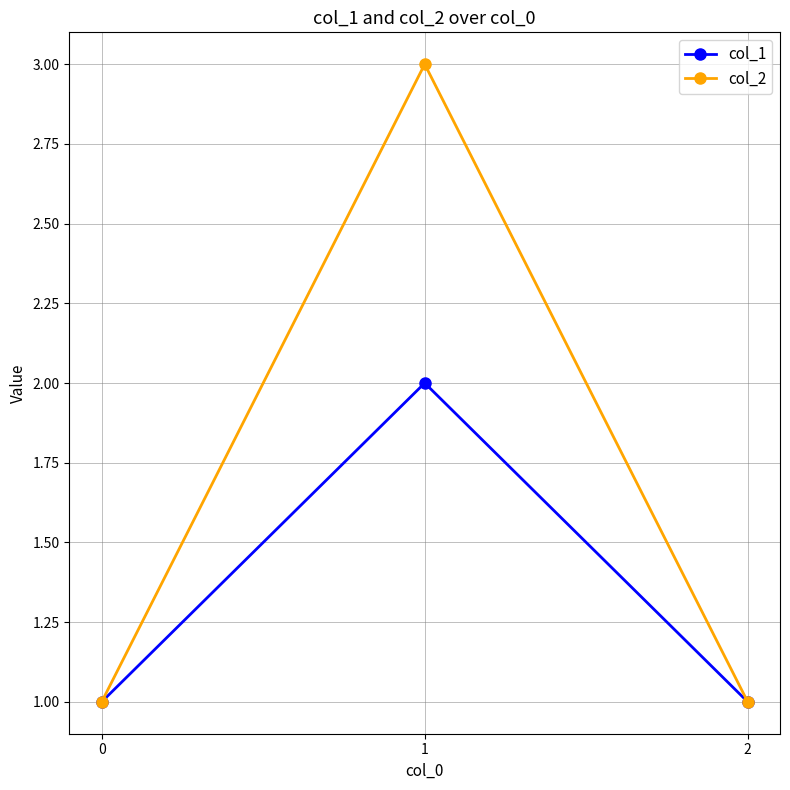

How many lines are shown in the chart?

2